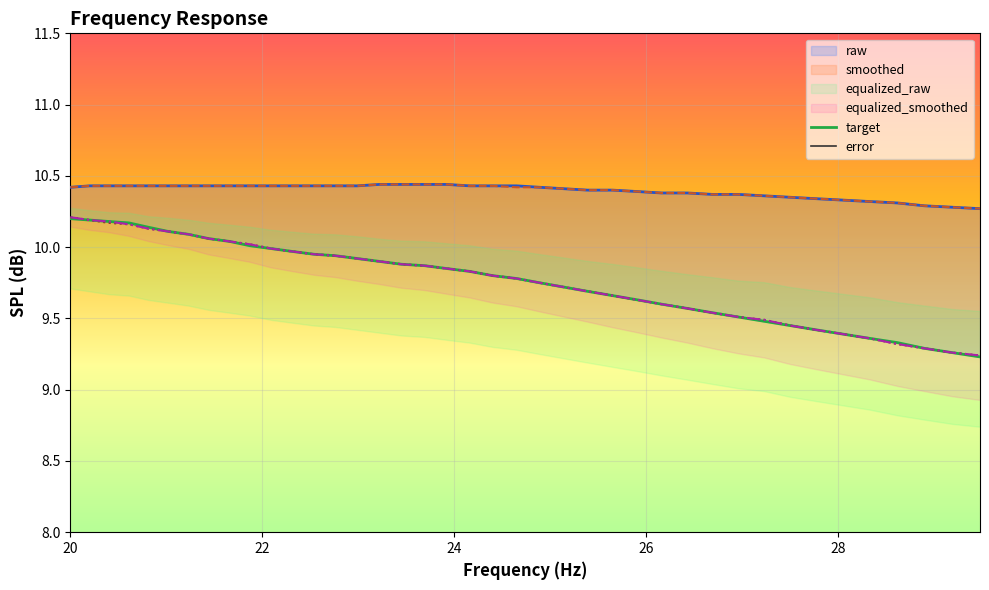

What is the label of the 1st point from the left?

20